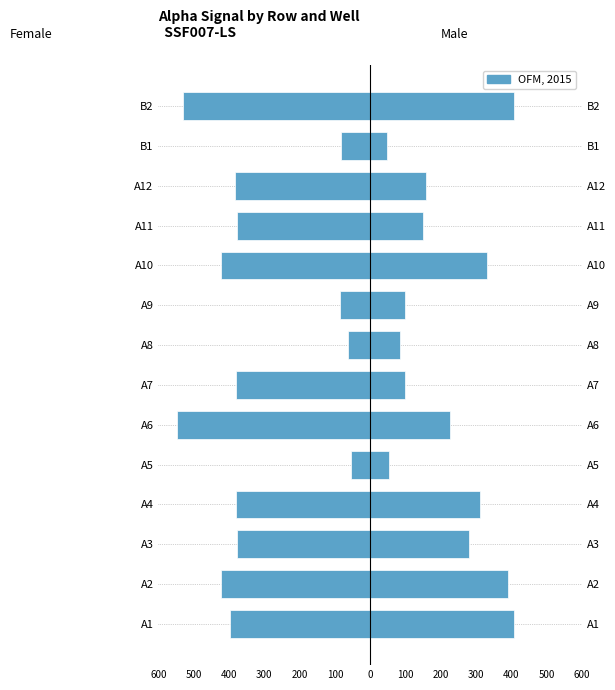

Reading left to right, transcribe all the data shown in this chart.

Female: -395.9	-421.7	-377.9	-380.0	-53.3	-548.6	-380.0	-63.1	-84.3	-421.2	-376.2	-382.8	-83.0	-529.8
Male: 407.3	391.0	280.9	310.0	52.8	225.6	98.8	84.6	99.7	331.0	148.9	157.9	46.4	406.8